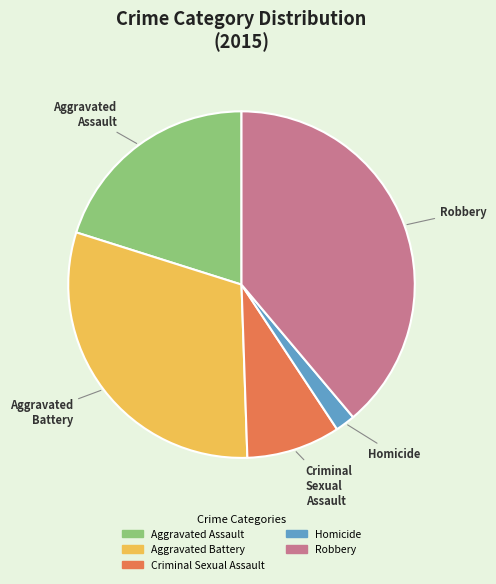

True or false: Robbery accounts for 39% of the total.

True